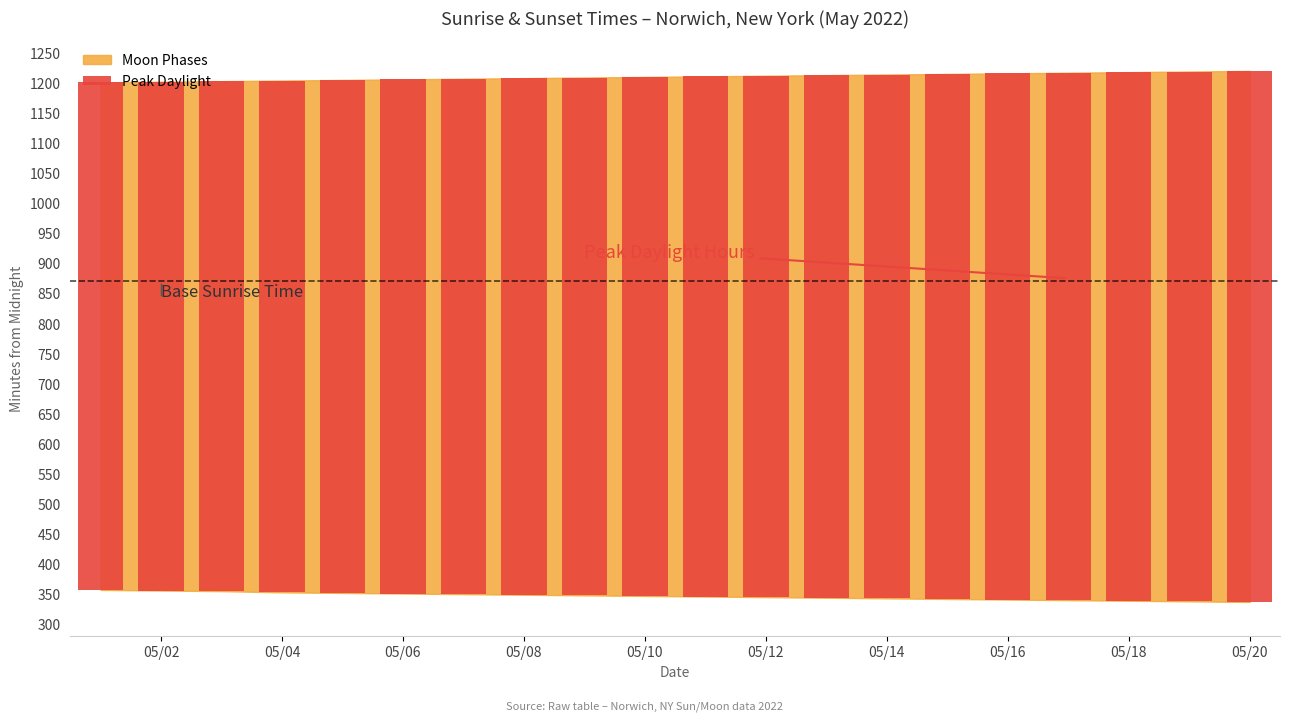

Where is the data nearest to the value 863?

05/10